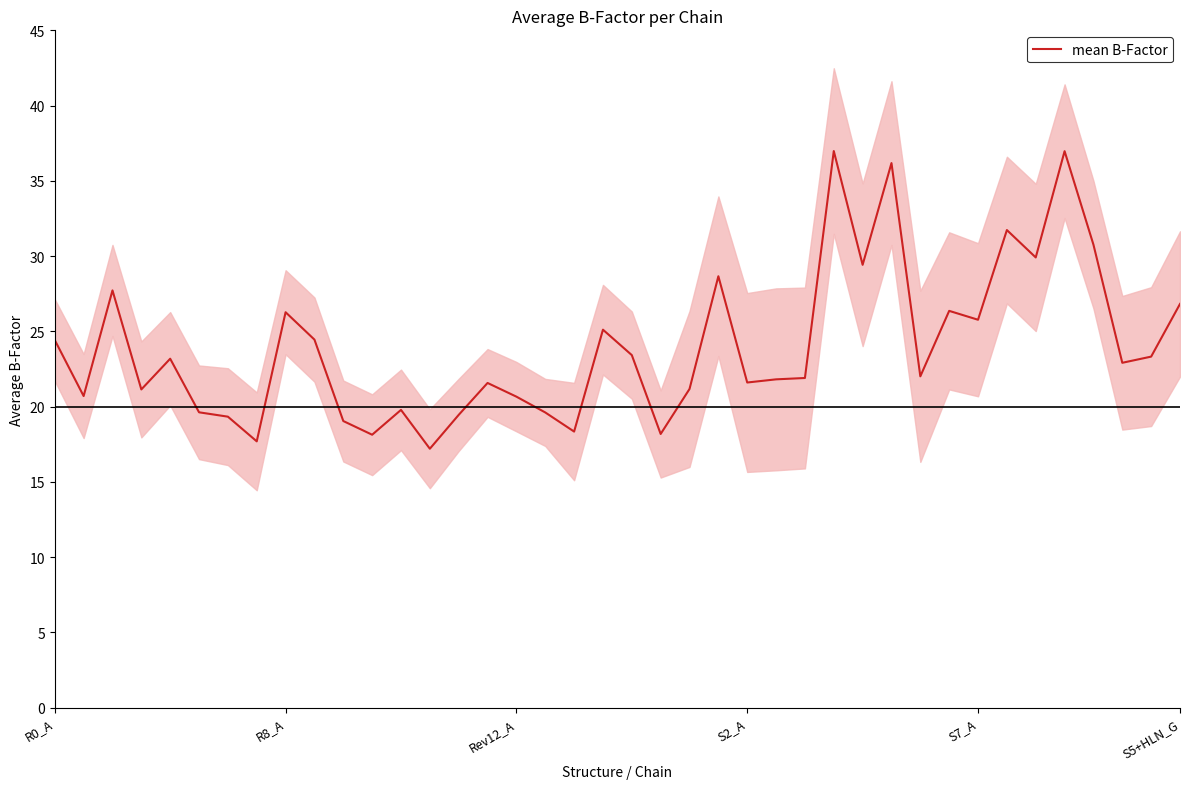

The value of mean B-Factor at S5+HLN_G is 26.8. True or false?

True